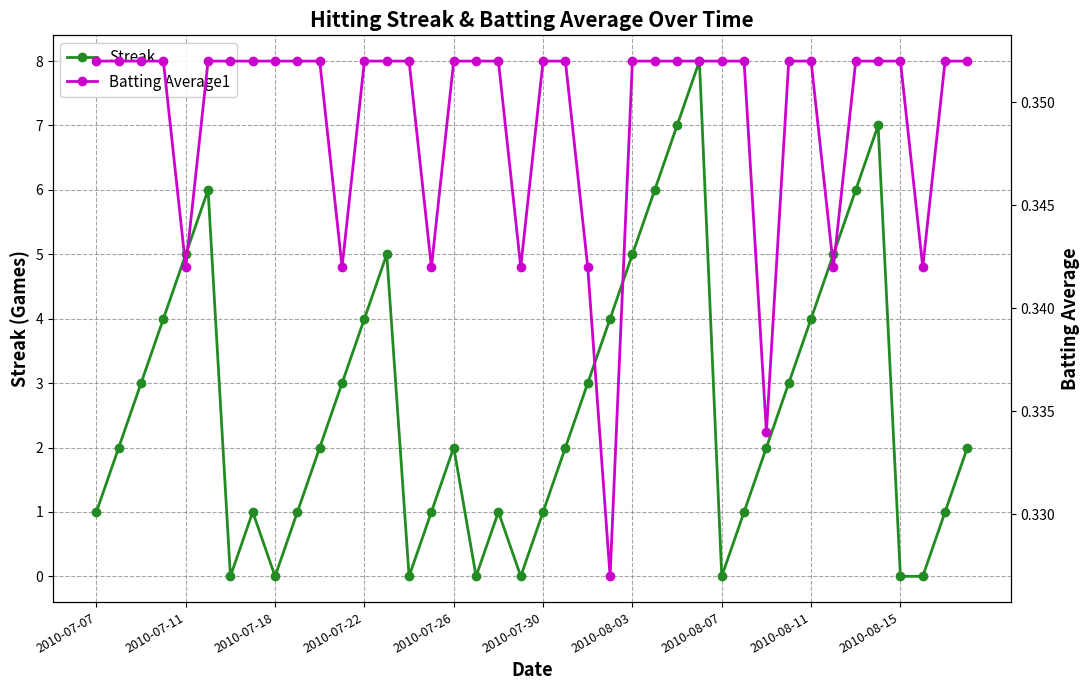

In Streak, how many points are higher than both neighbors (excluding endpoints)?

7